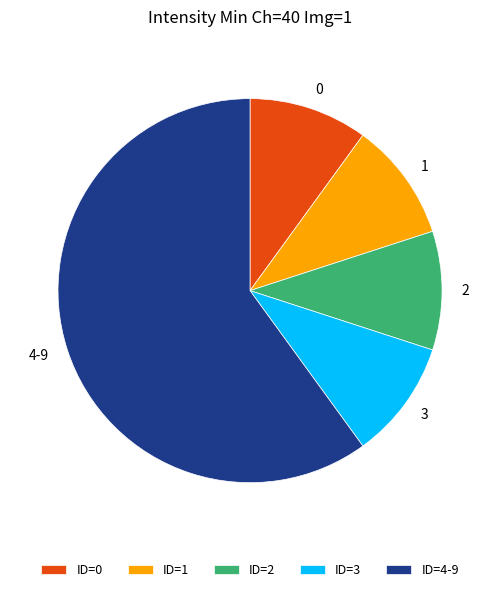

Is the sum of 4-9 and 1 greater than half?

Yes